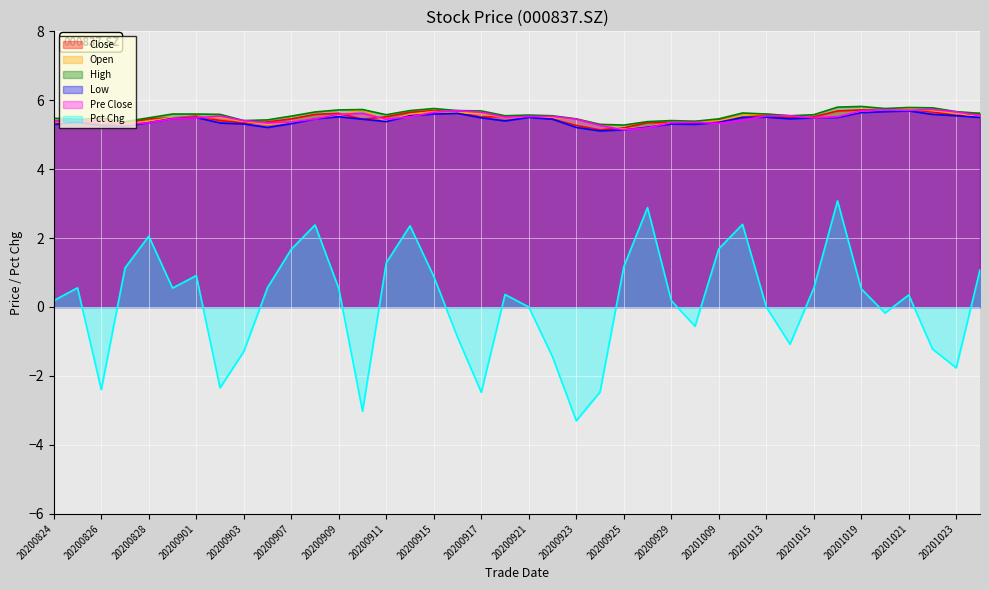

What are all the series names shown in the legend?

Close, Open, High, Low, Pre Close, Pct Chg